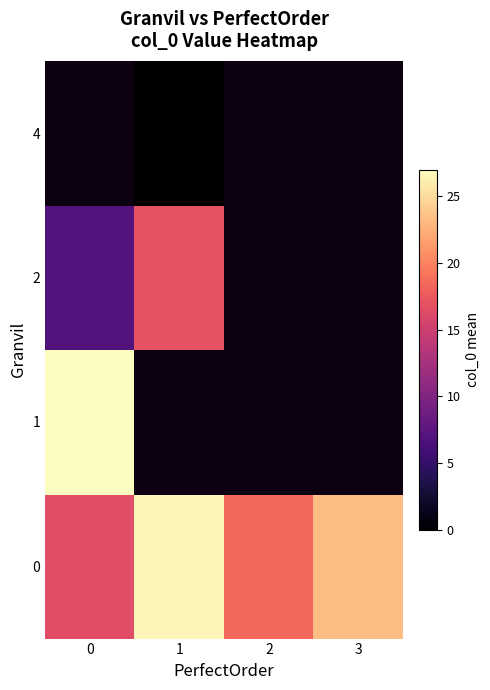

Which has a higher value, 1 or 3?

1